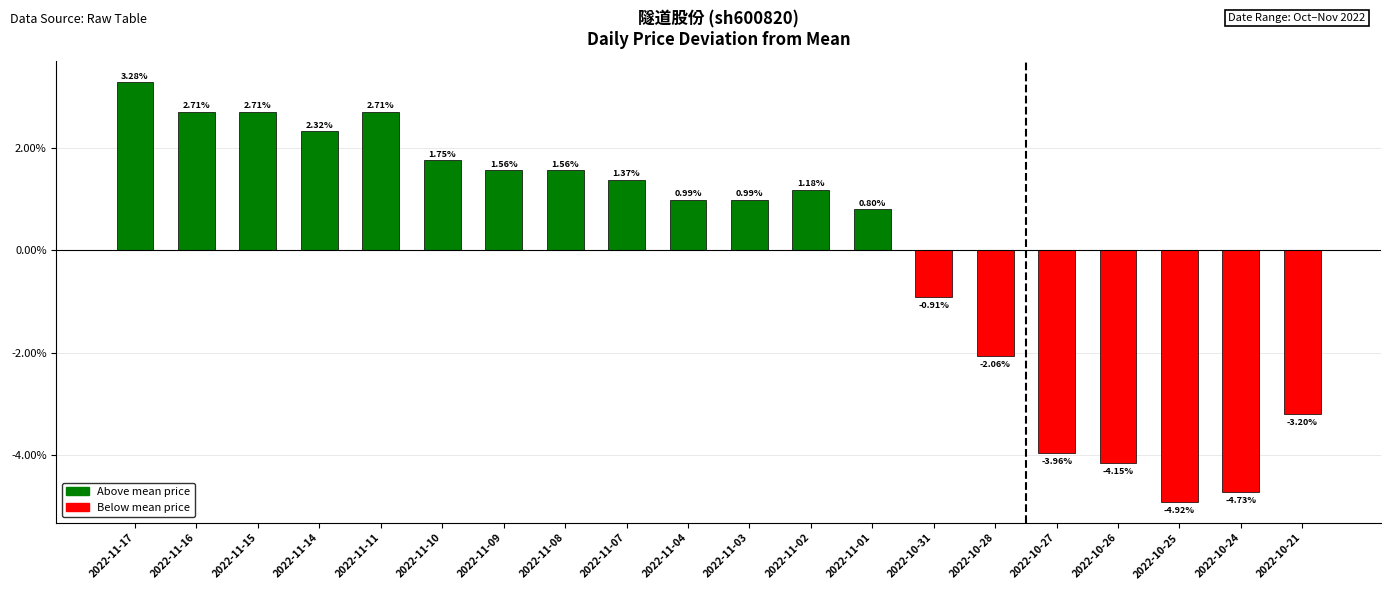

How many data points does each series have?

20